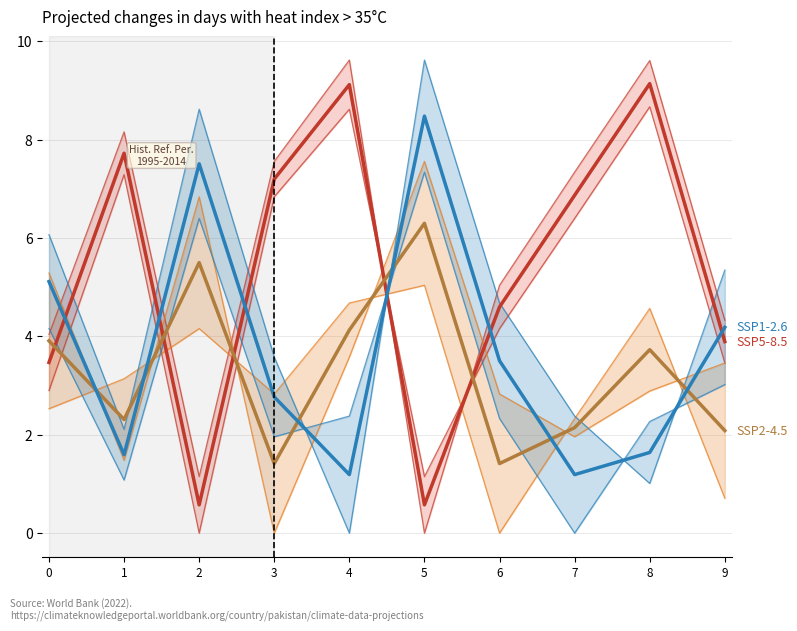

What is the approximate value of SSP5-8.5 at 0?

3.5